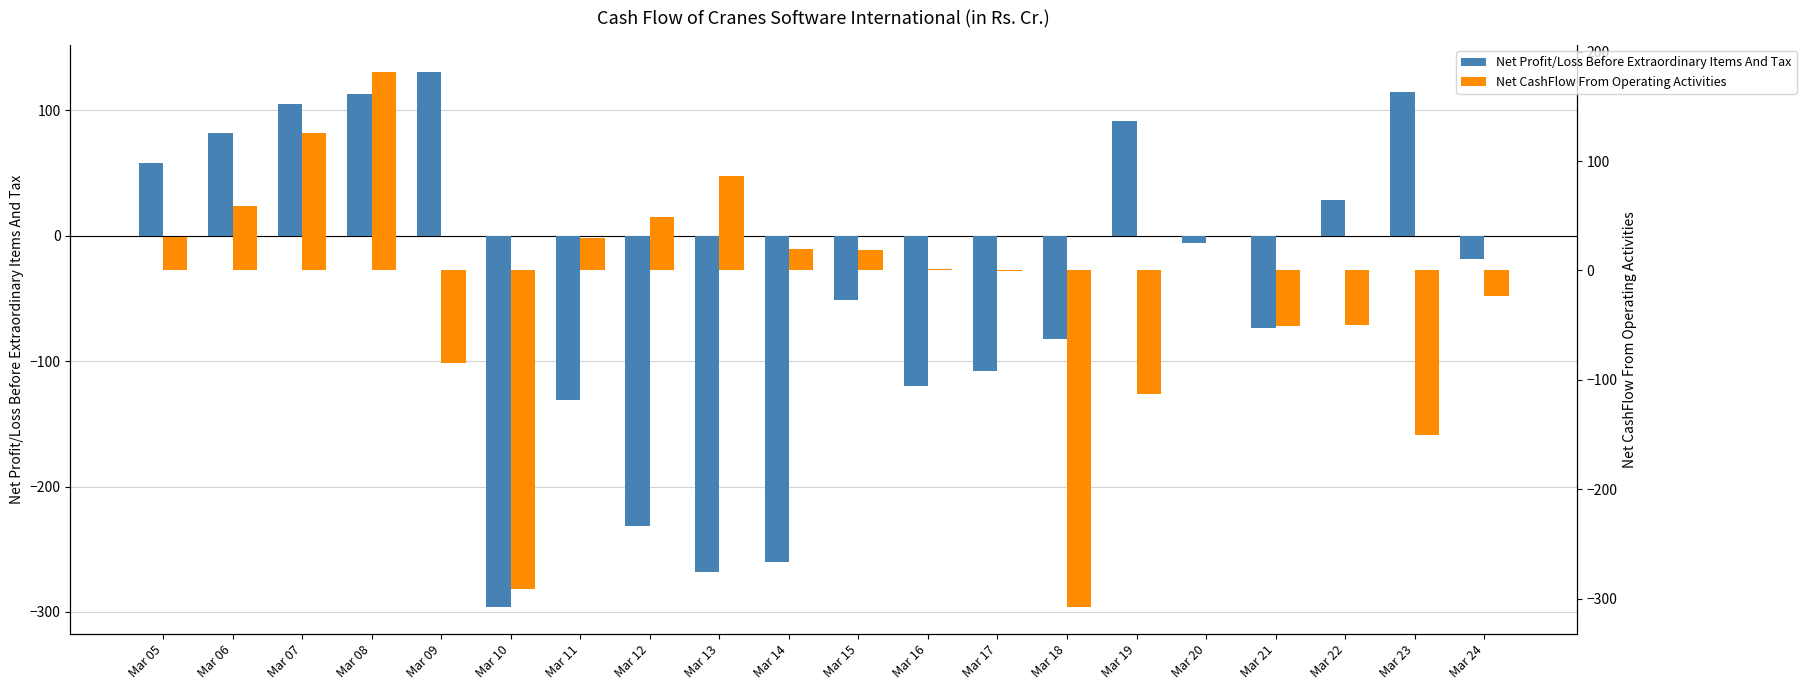

Rank the series at Mar 14 from highest to lowest value.

Net CashFlow From Operating Activities, Net Profit/Loss Before Extraordinary Items And Tax